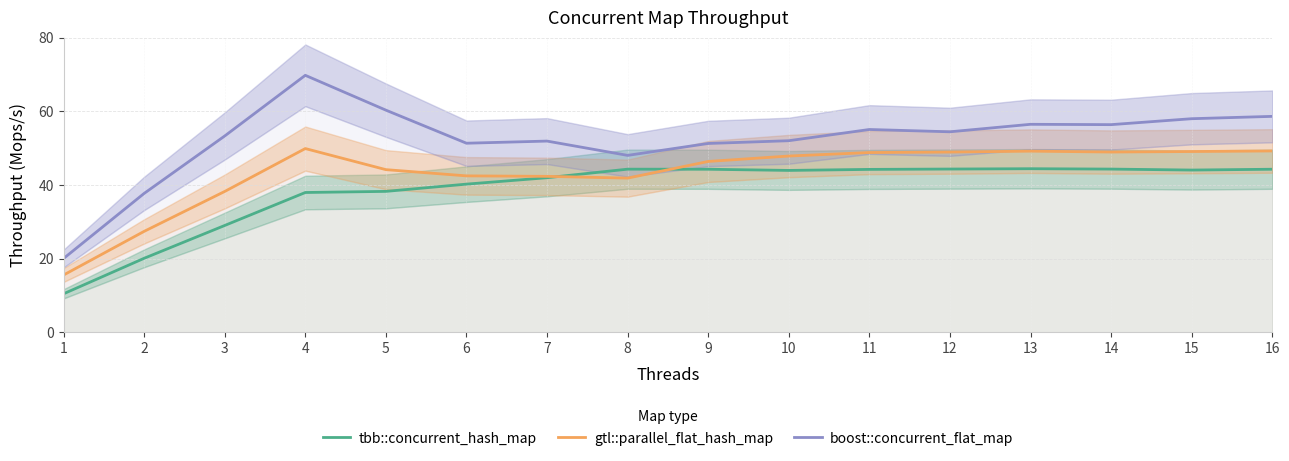

True or false: boost::concurrent_flat_map has a value of 73.3 at 8.

False